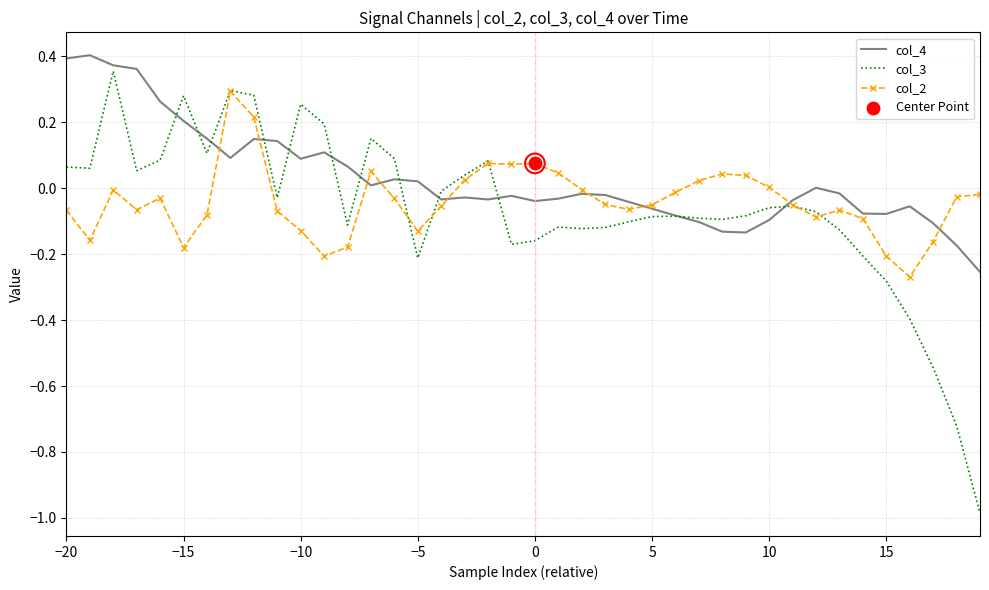

Which series has the widest spread of values?

col_3